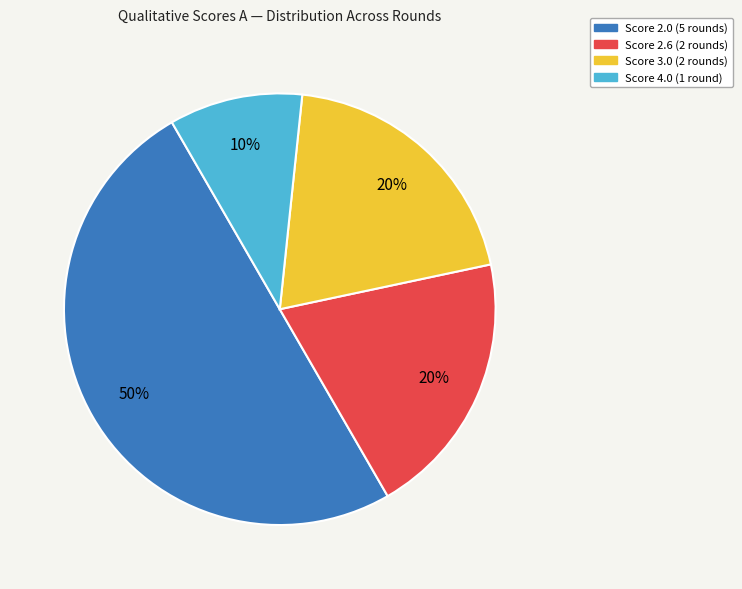

To the nearest percent, what is the average slice percentage?

25%